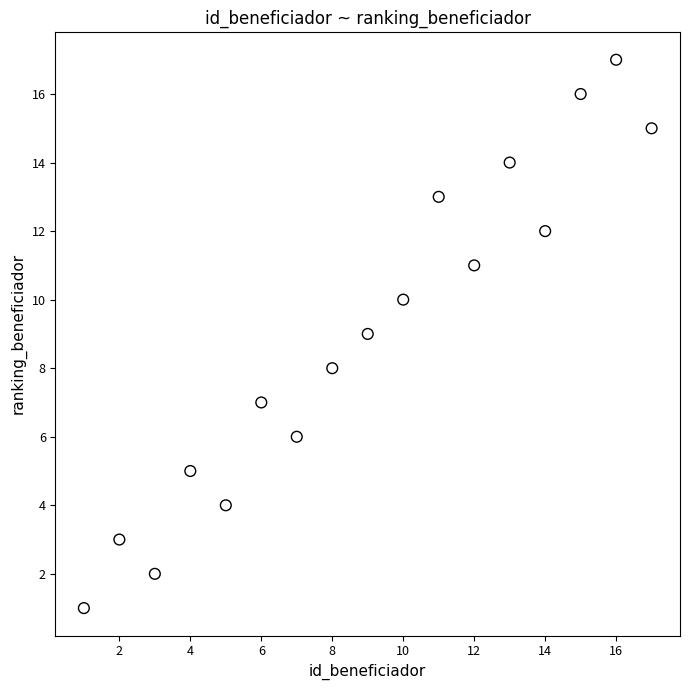

What is the range of X values (max minus min)?

16